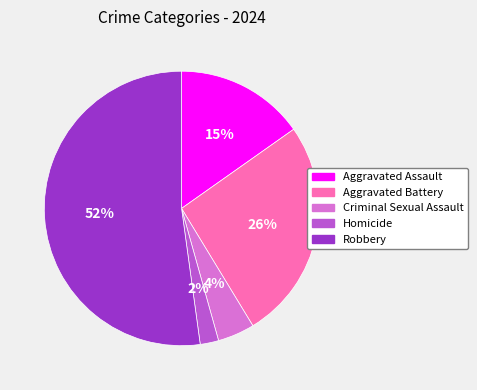

Count the number of slices in the pie.

5